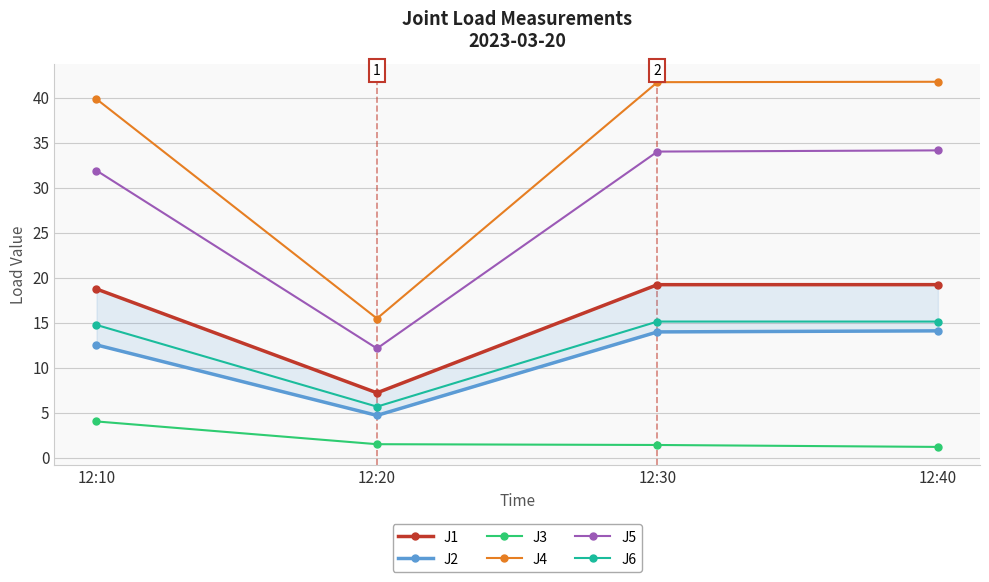

Reading right to left, list all the values displayed in this chart.

J1: 12:40=19.2	12:30=19.2	12:20=7.2	12:10=18.7
J2: 12:40=14.1	12:30=14.0	12:20=4.7	12:10=12.5
J3: 12:40=1.2	12:30=1.4	12:20=1.5	12:10=4.0
J4: 12:40=41.8	12:30=41.7	12:20=15.5	12:10=39.8
J5: 12:40=34.1	12:30=34.0	12:20=12.1	12:10=31.9
J6: 12:40=15.1	12:30=15.1	12:20=5.7	12:10=14.7